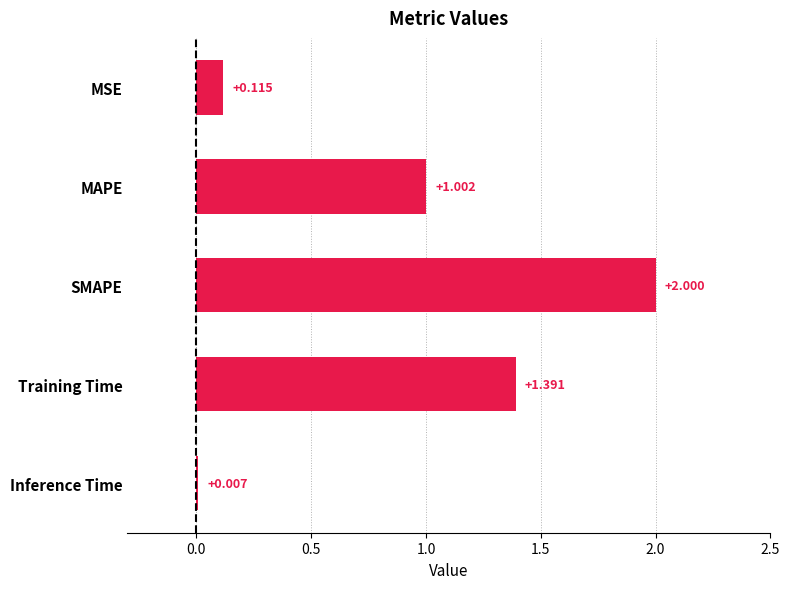

Which has a higher value, MSE or Training Time?

Training Time